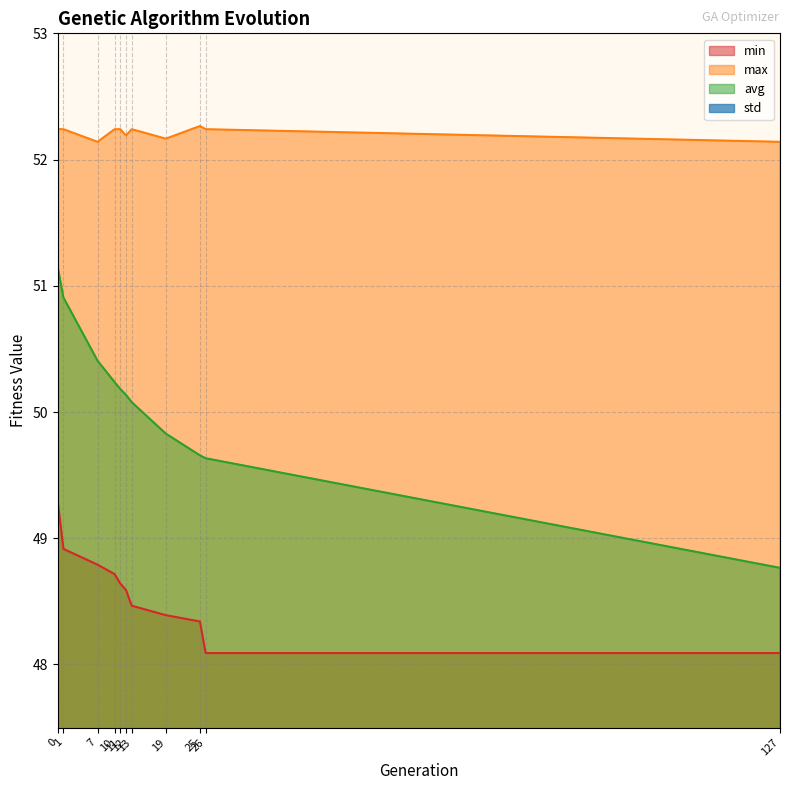

What is the total value across all series at 19?

151.2